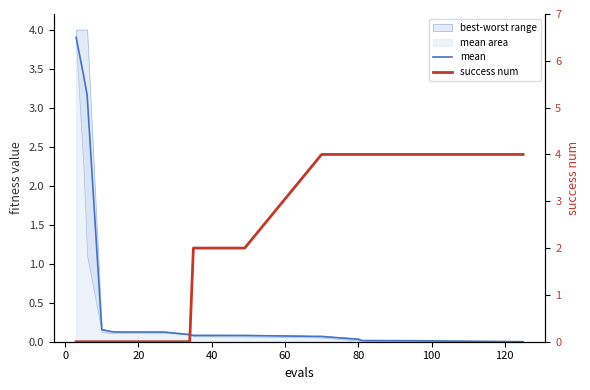

Rank the series by their maximum value, from highest to lowest.

success num, mean